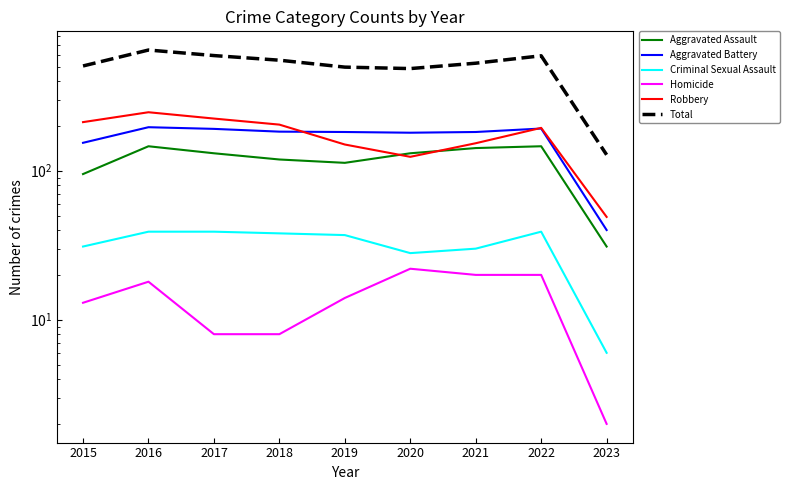

What is the sum of the Total values at 2015 and 2022?

1096